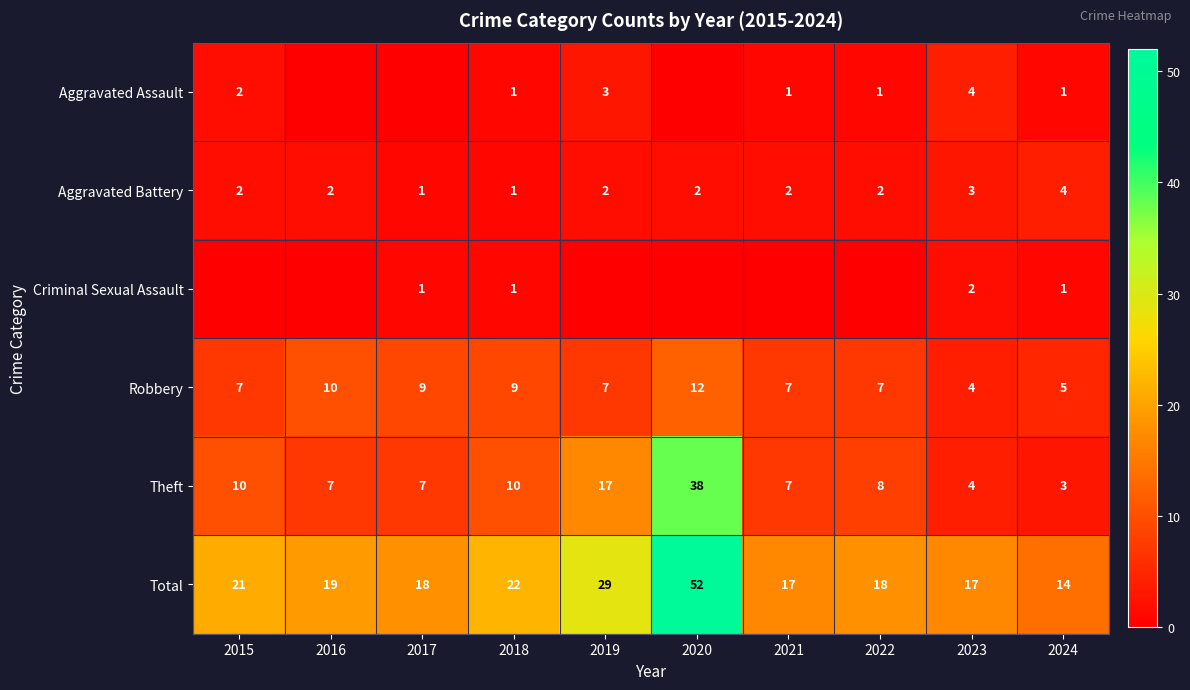

At which label is Theft closest to 20?

2019